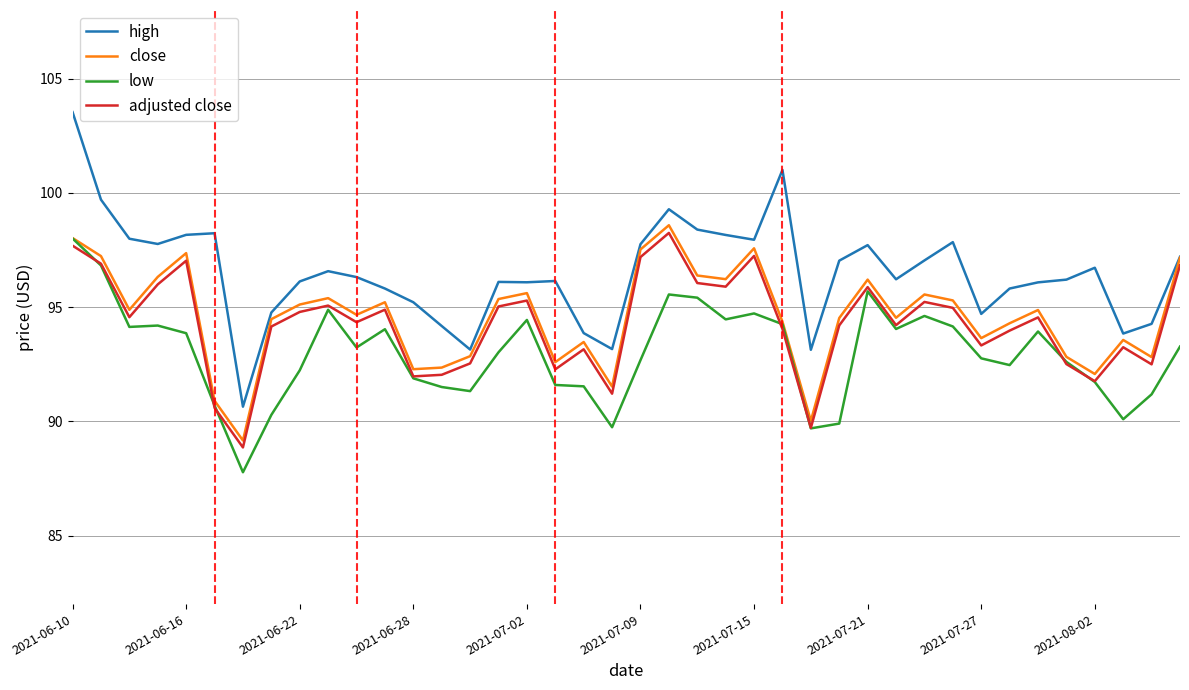

Which series has the widest spread of values?

high